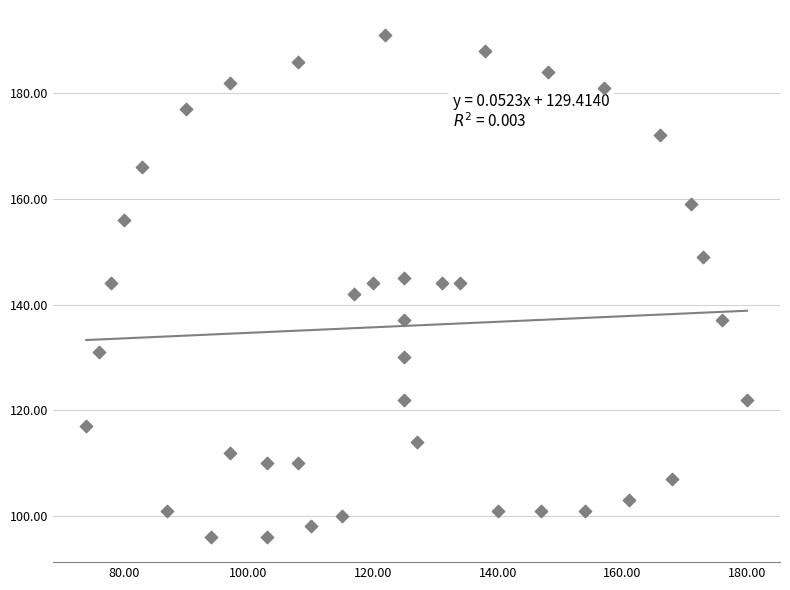

What is the range of Y values (max minus min)?

95